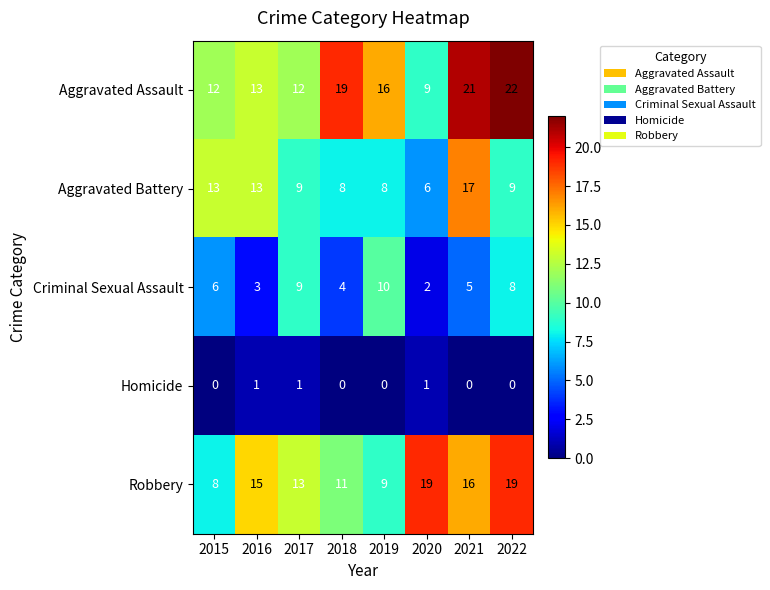

Which series has the widest spread of values?

Aggravated Assault